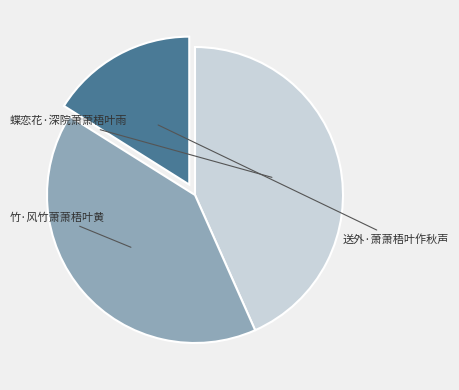

What is the largest slice in the pie chart?

蝶恋花·深院萧萧梧叶雨